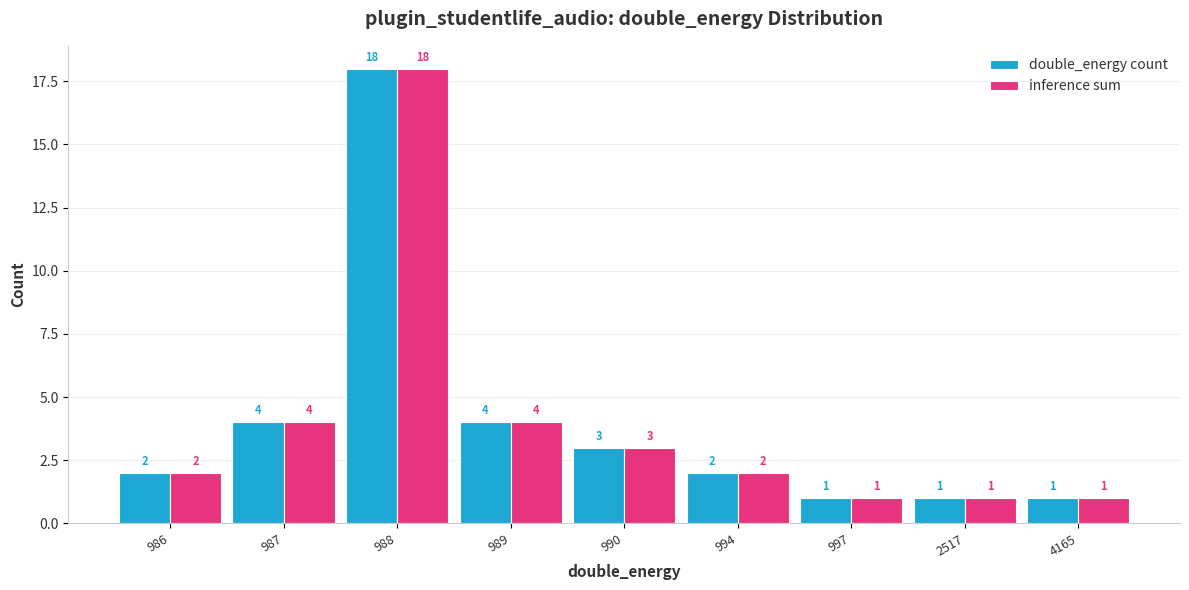

Which category has the highest value in the inference sum series?

988